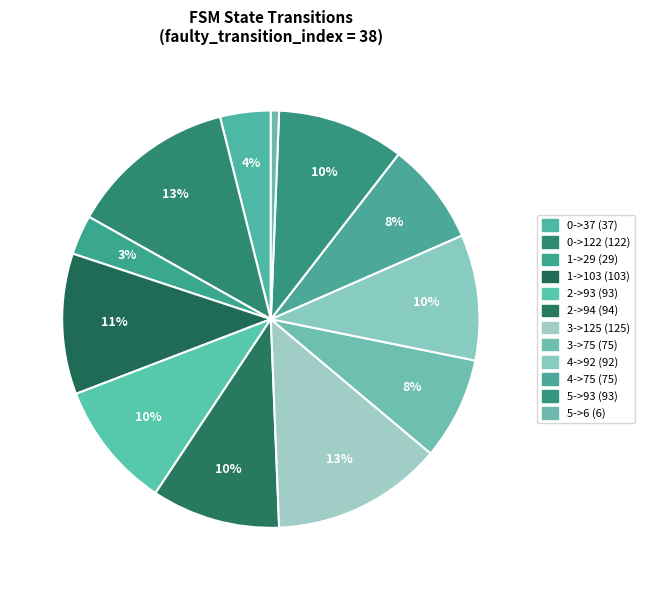

To the nearest percent, what percentage of the pie is 3->125?

13%